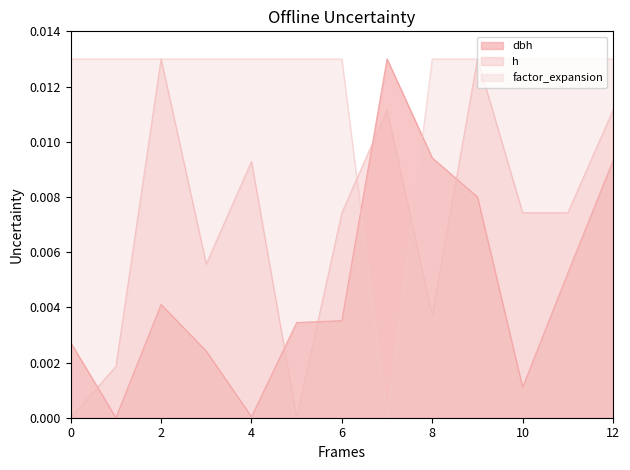

After their last crossing, which series has the higher values: dbh or h?

h